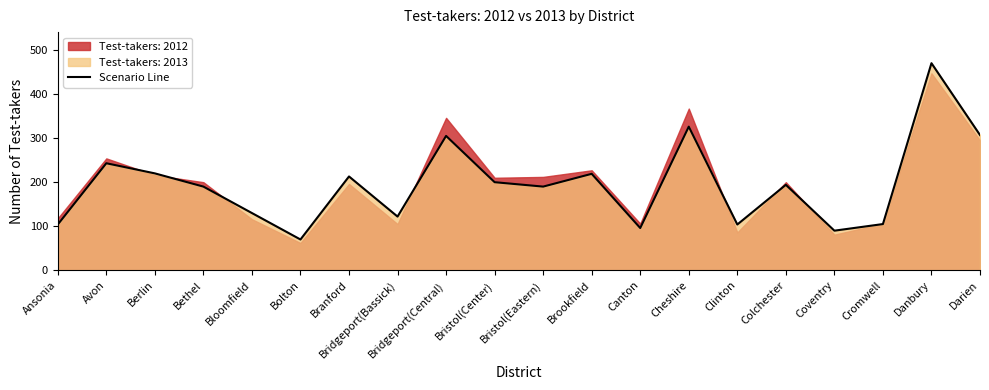

Reading left to right, extract all data points from this chart.

Ansonia=104	Avon=243	Berlin=220	Bethel=190	Bloomfield=130	Bolton=70	Branford=213	Bridgeport(Bassick)=122	Bridgeport(Central)=305	Bristol(Center)=200	Bristol(Eastern)=190	Brookfield=219	Canton=96	Cheshire=326	Clinton=104	Colchester=194	Coventry=90	Cromwell=105	Danbury=470	Darien=307